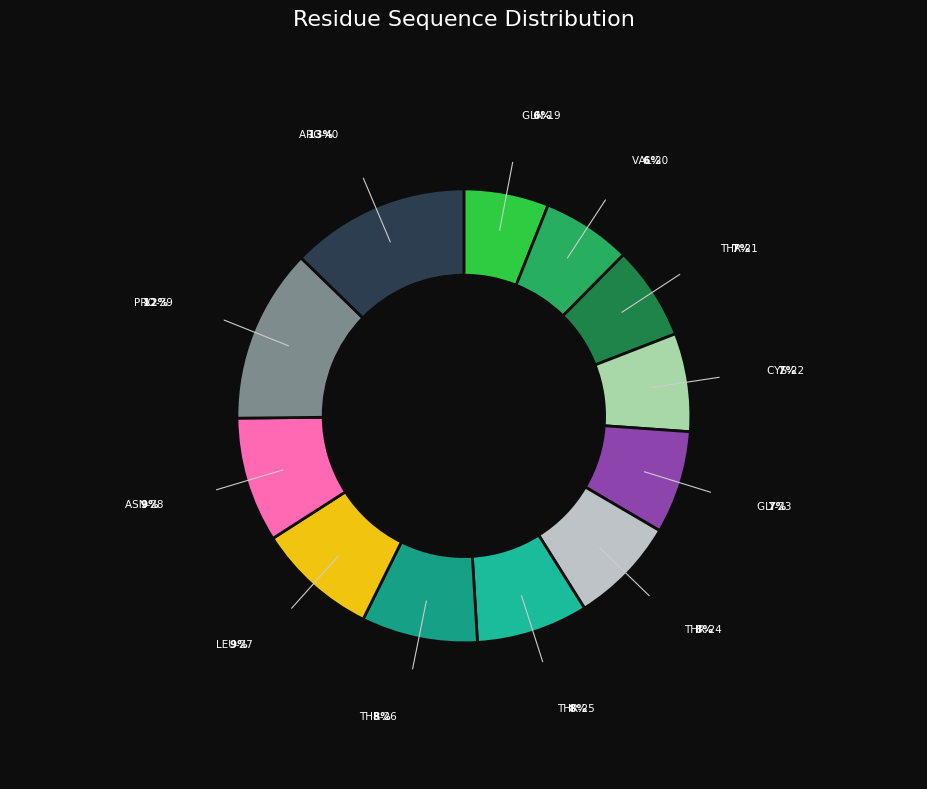

To the nearest percent, what is the average slice percentage?

8%